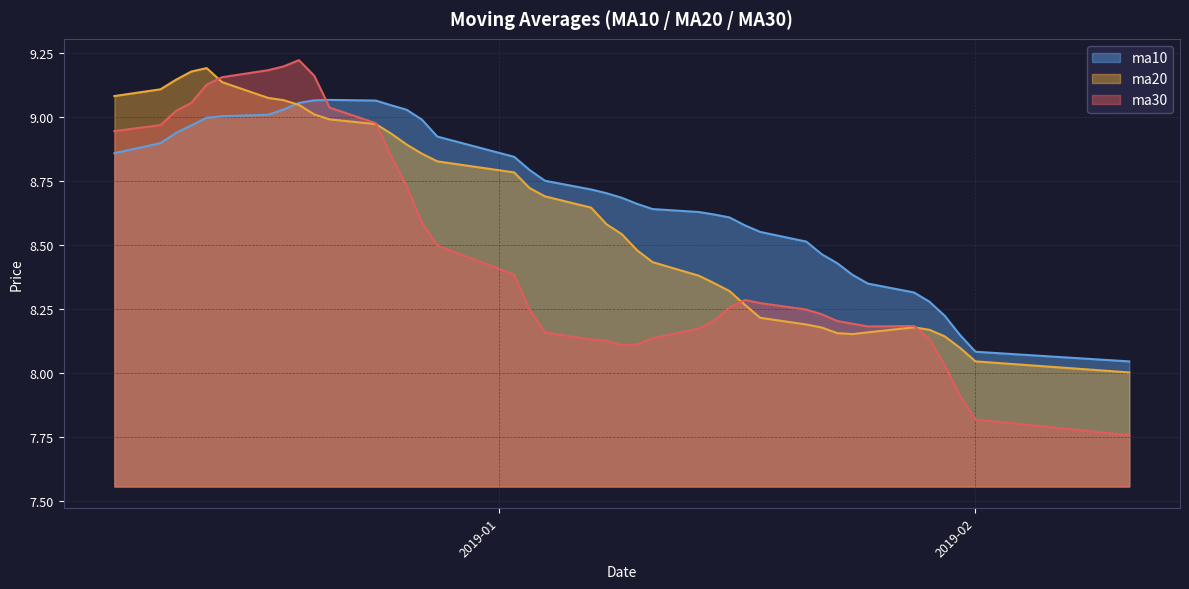

How many series are shown in this chart?

3